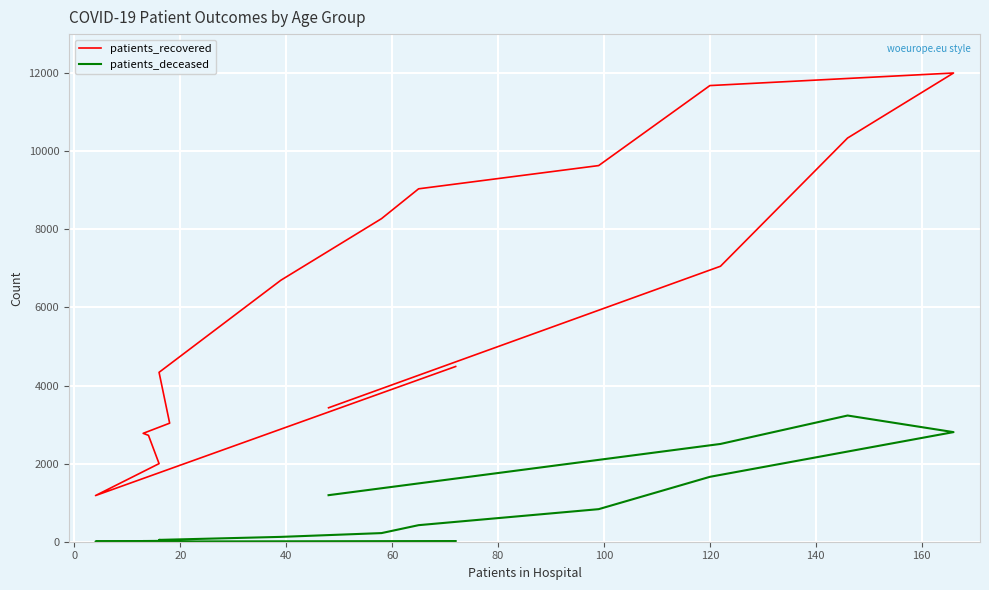

What is the average value of the patients_deceased series?

821